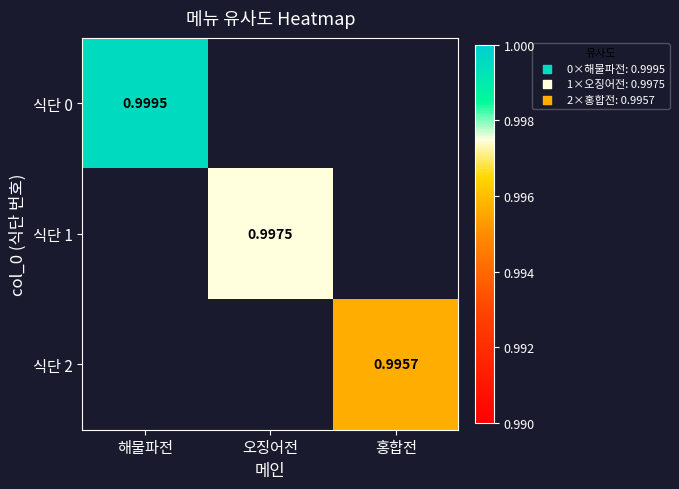

Rank the series by their average value, from highest to lowest.

식단 0, 식단 1, 식단 2